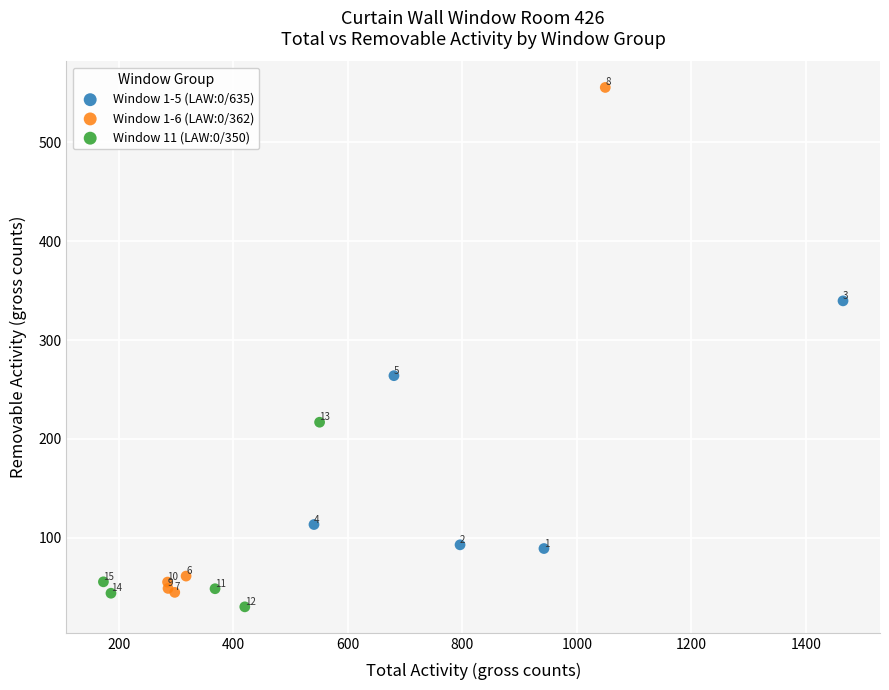

Which series reaches the maximum Y coordinate?

Window 1-6 (LAW:0/362)